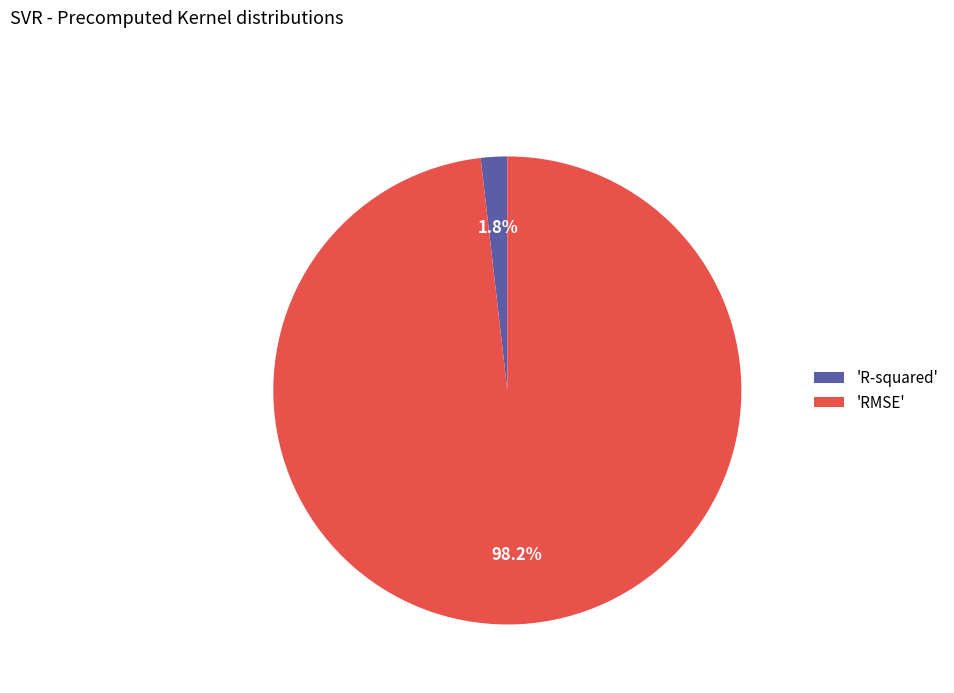

What is the largest slice in the pie chart?

'RMSE'